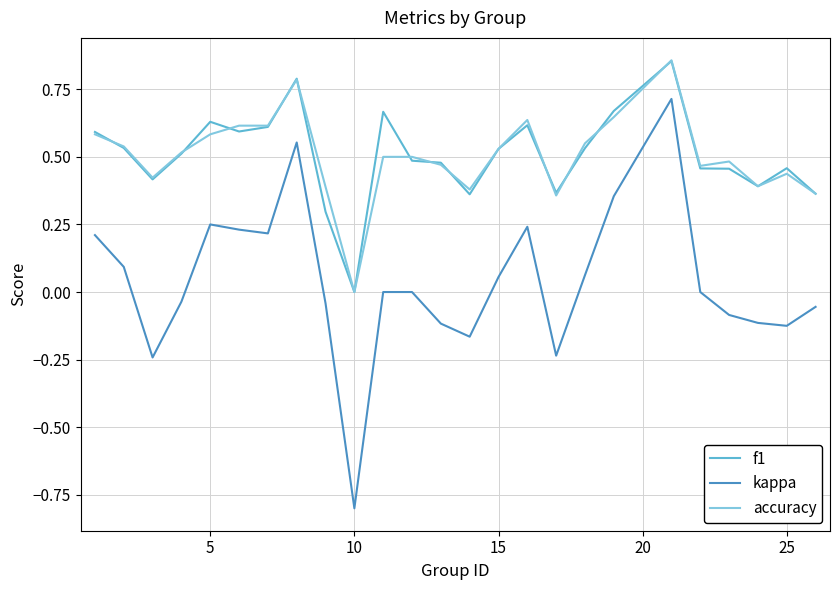

What is the minimum value shown in the chart?

-0.8